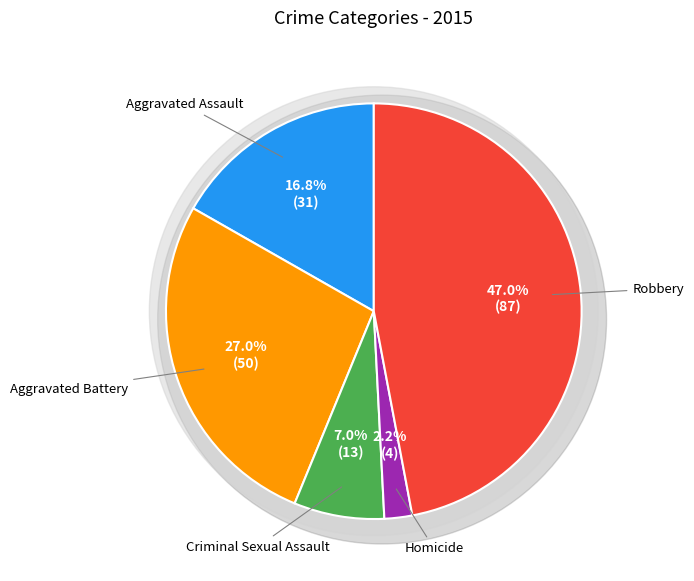

To the nearest percent, what is the combined percentage of Aggravated Battery and Criminal Sexual Assault?

34%